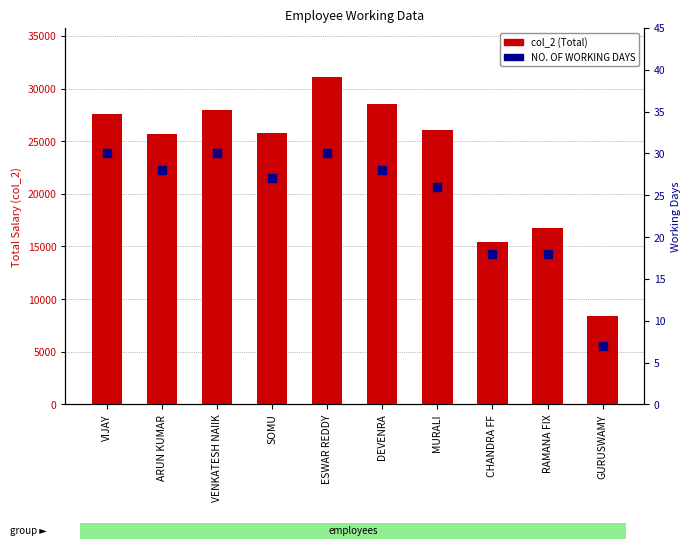

What is the total value across all series at VIJAY?

27564